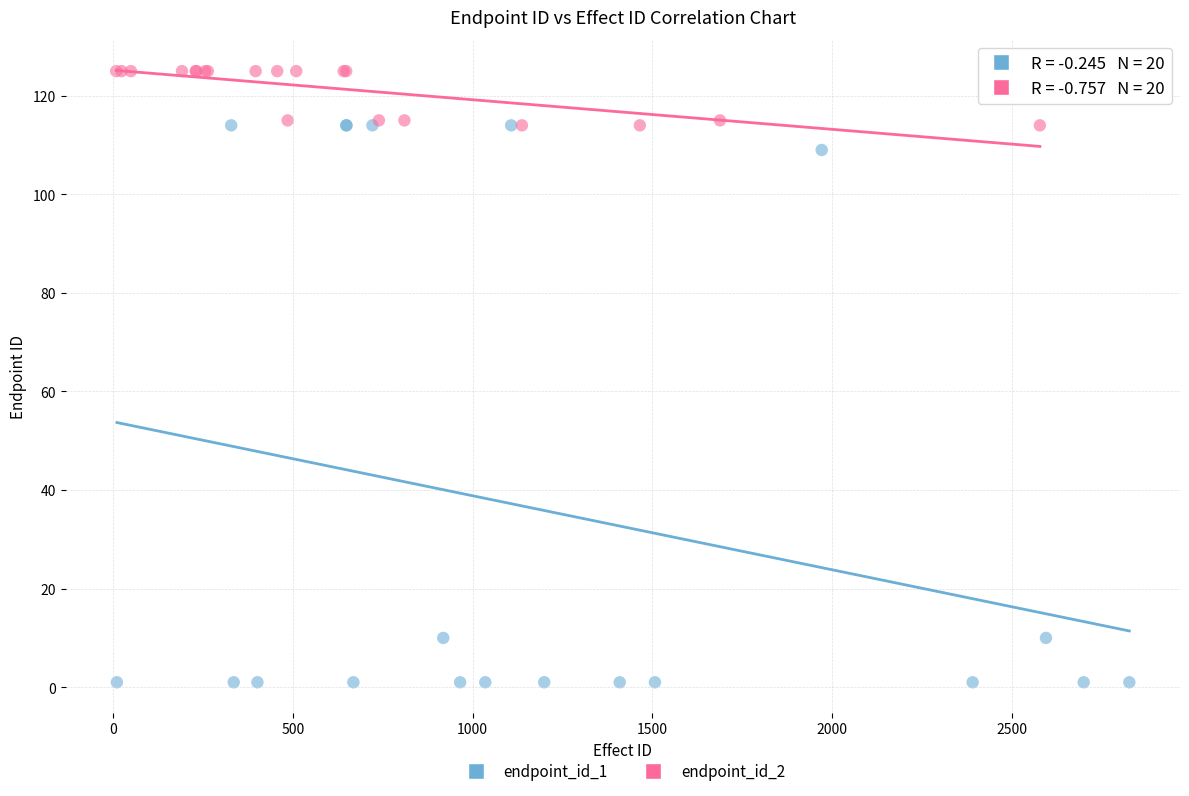

Which series contains the lowest Y value?

endpoint_id_1